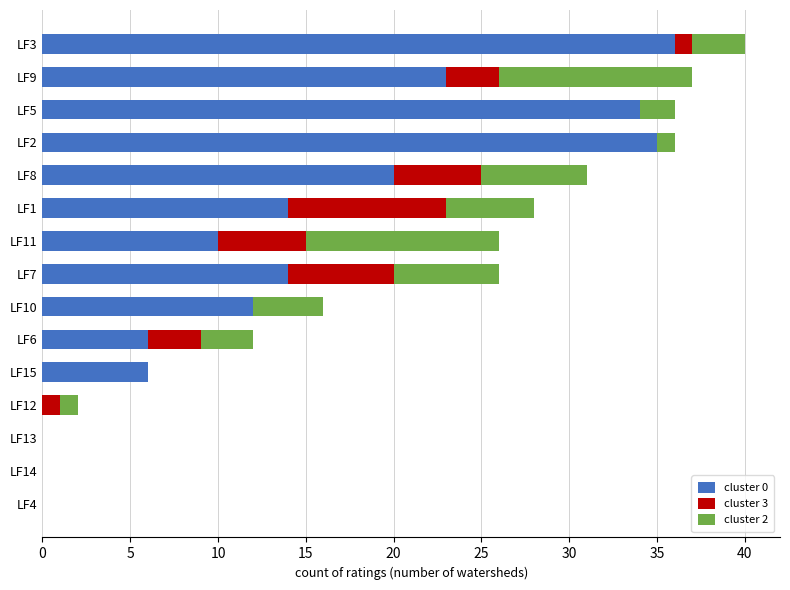

How many distinct data groups are displayed?

3